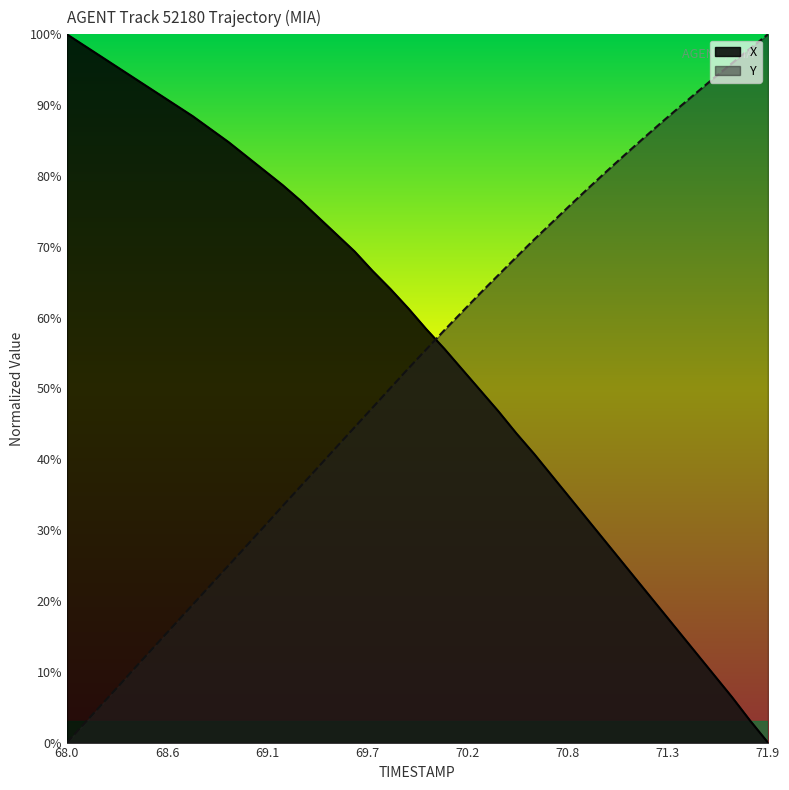

Which category has the lowest value in the X series?

71.9